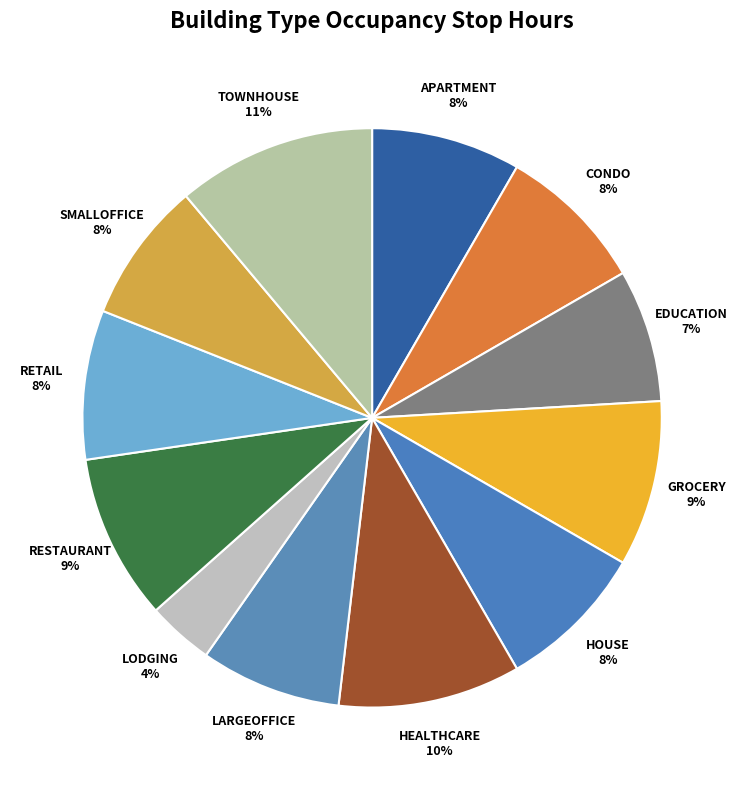

Does any single category account for the majority?

No